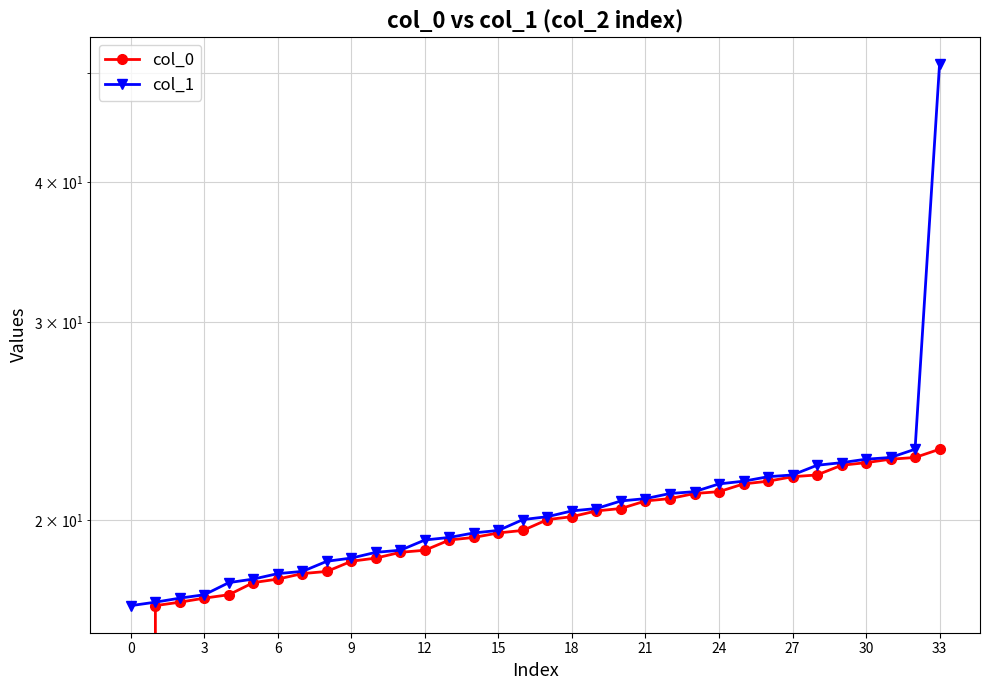

List the series in order of their overall mean, lowest first.

col_0, col_1